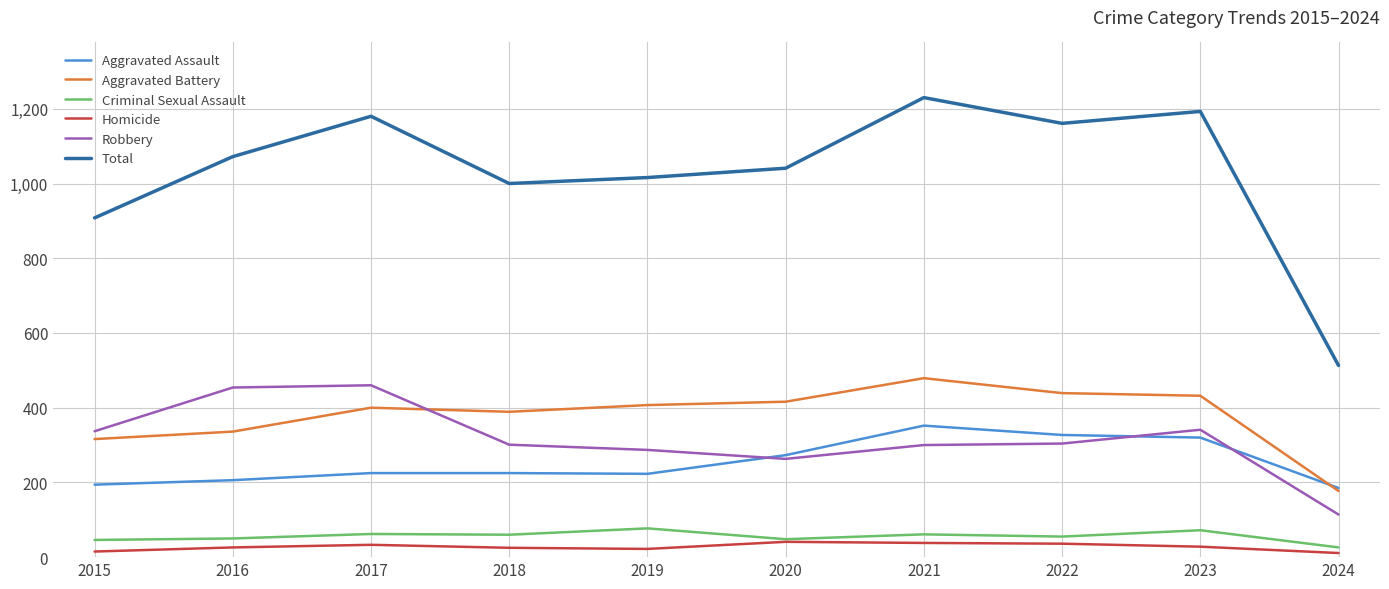

True or false: Aggravated Assault and Criminal Sexual Assault intersect in this chart.

False